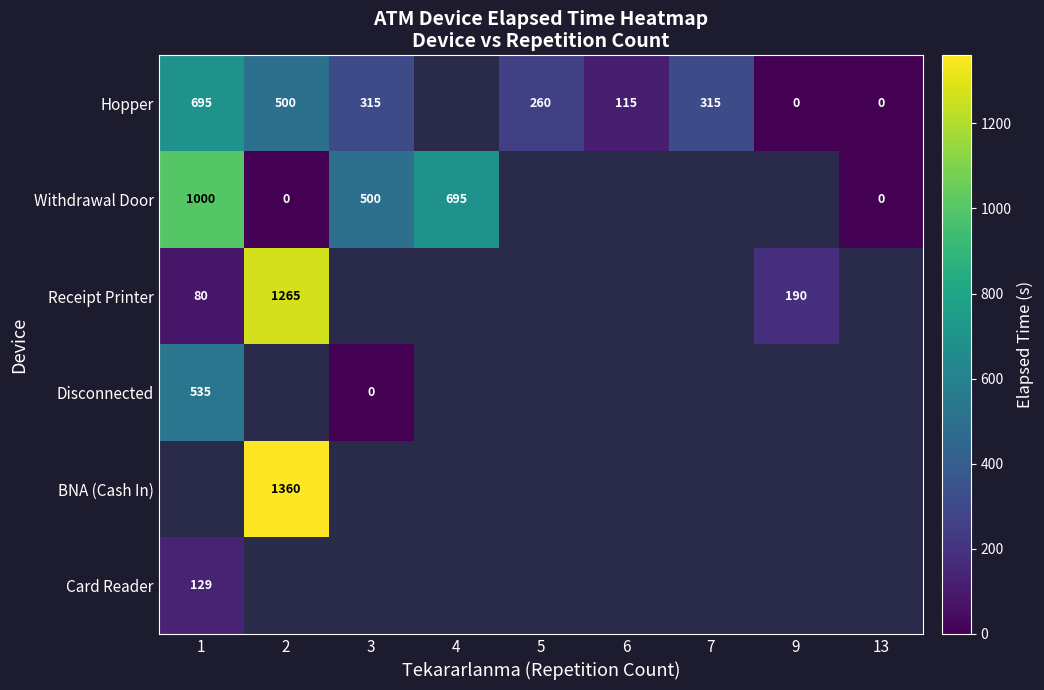

What is the sum of the Withdrawal Door values at 4 and 2?

695